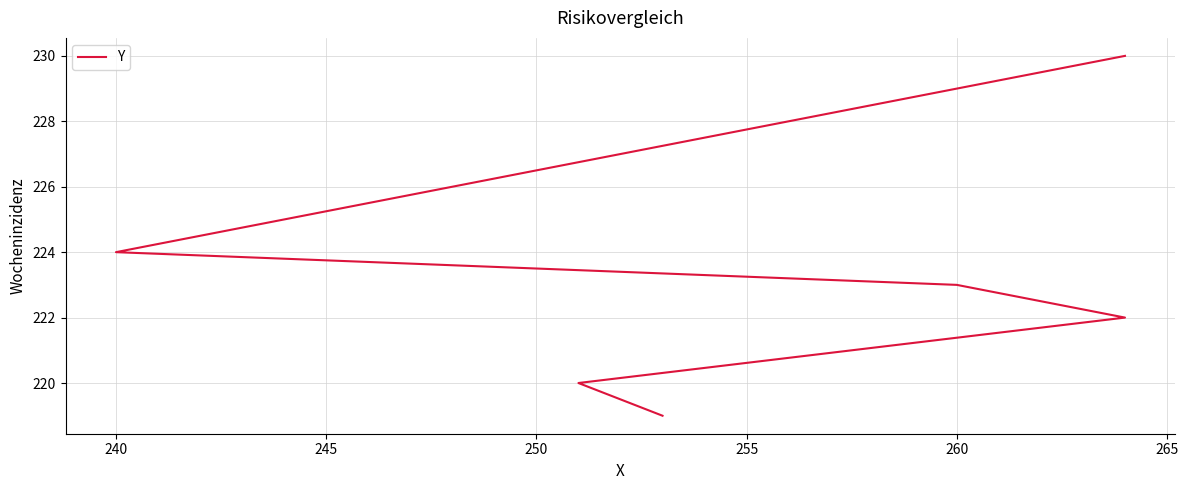

What is the value of the 2nd point from the left?

220